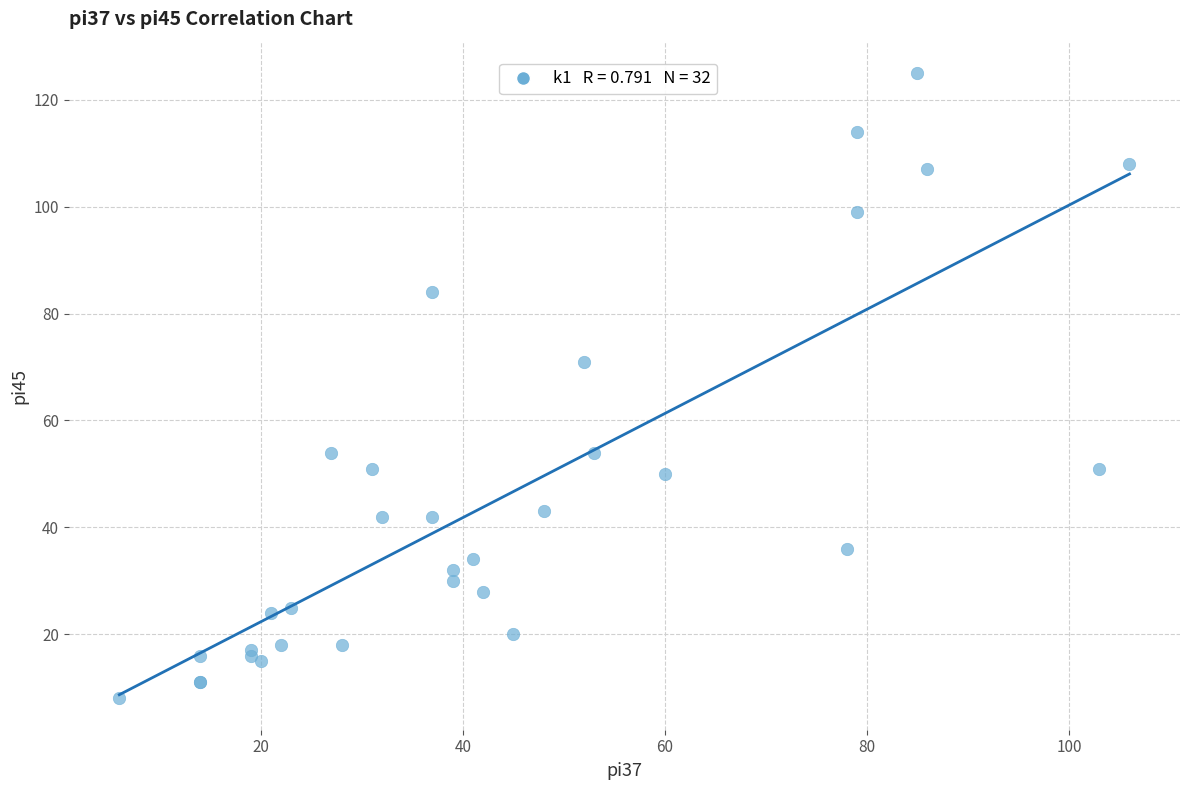

What Y value in the scatter plot is closest to 66?

71